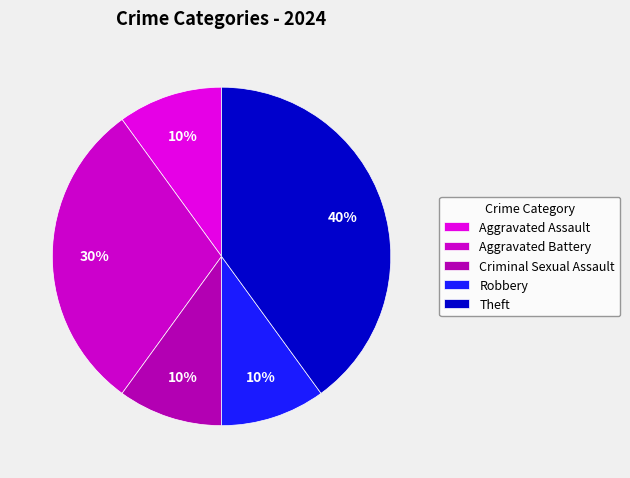

Does Robbery represent more than half of the total?

No